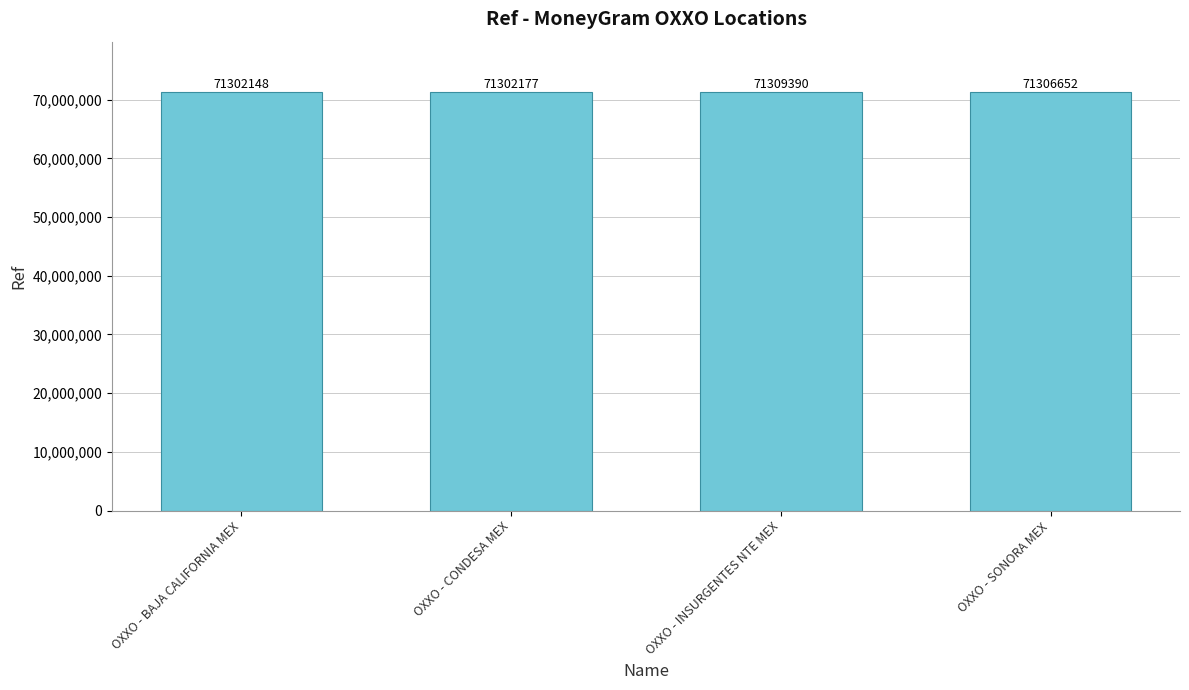

At which label is the value closest to 71305769?

OXXO - SONORA MEX